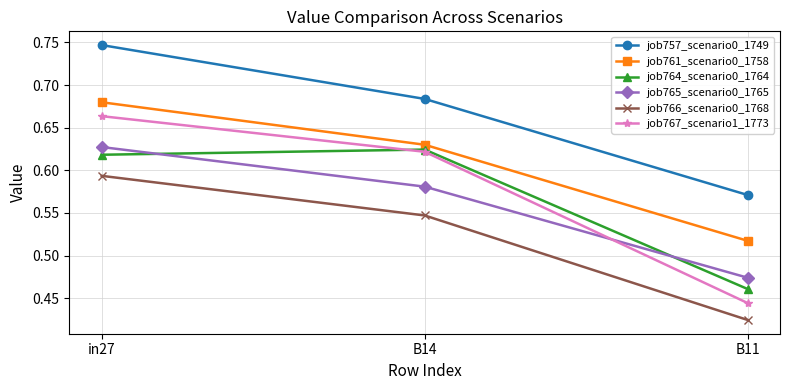

At which label does job757_scenario0_1749 reach its peak?

in27